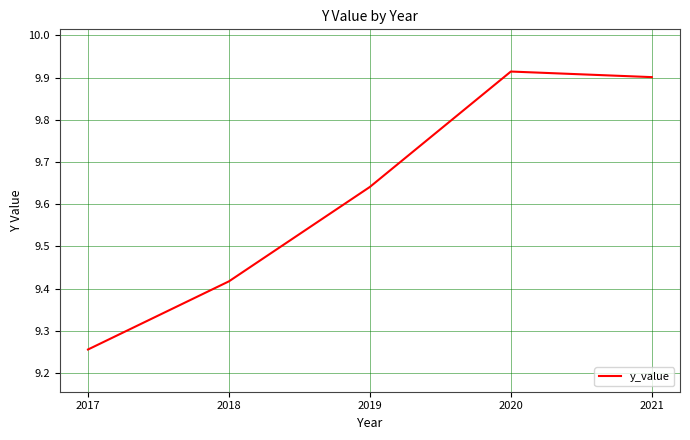

Approximately how many times larger is the value at 2018 compared to 2020?

0.9